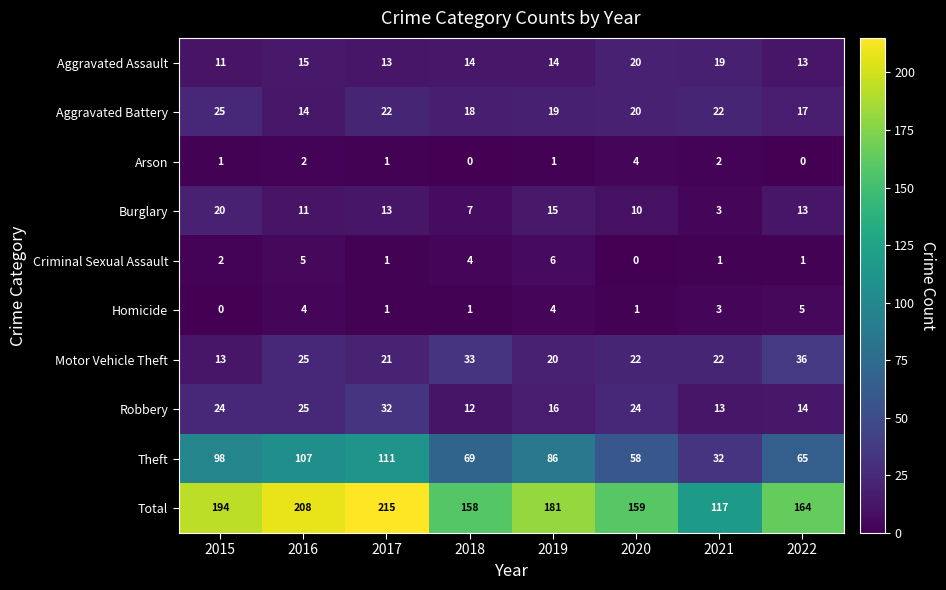

What is the greatest value displayed?

215